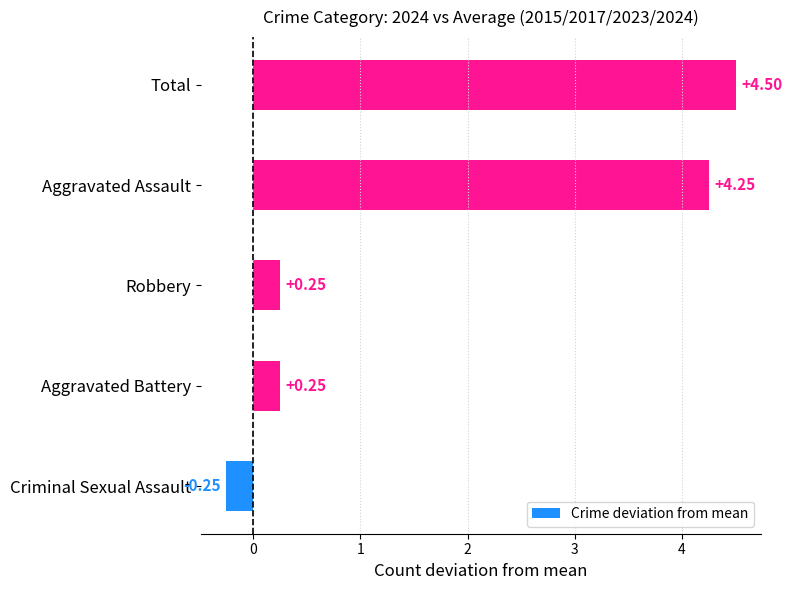

How many positive values are there?

4